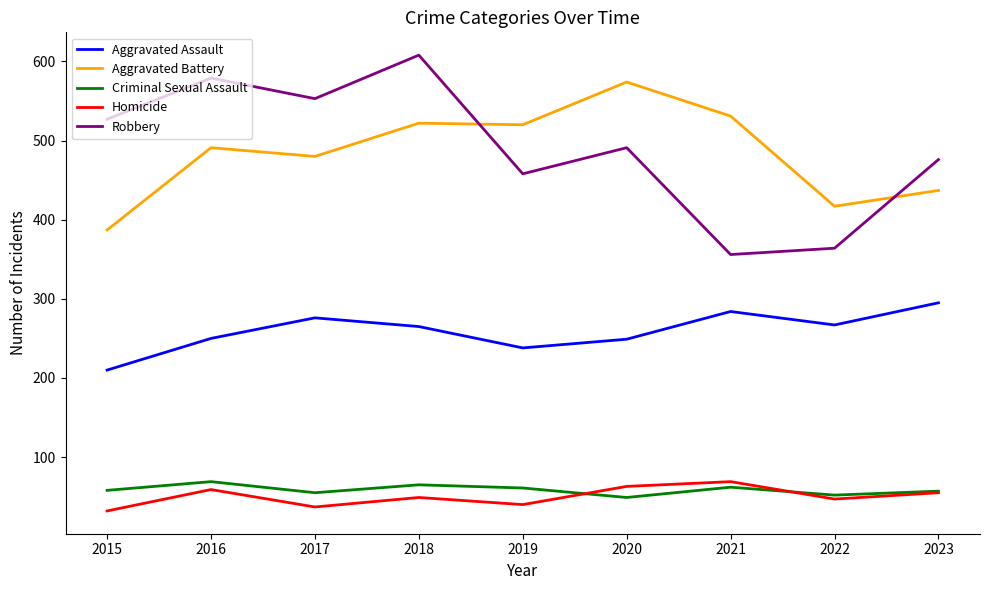

Between which two adjacent categories do Aggravated Battery and Robbery first intersect?

2018 and 2019